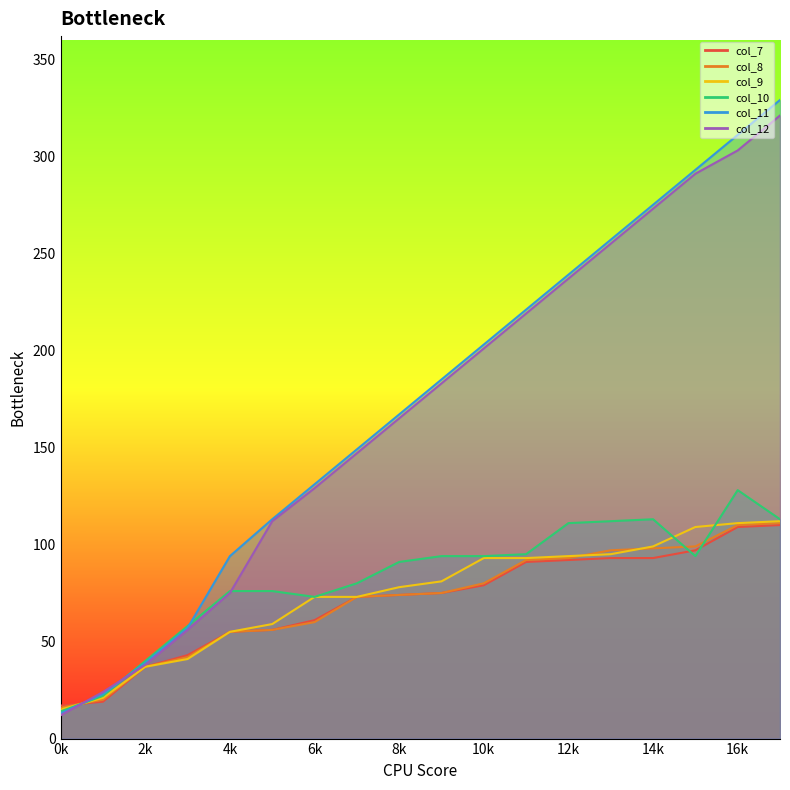

How many lines are shown in the chart?

6